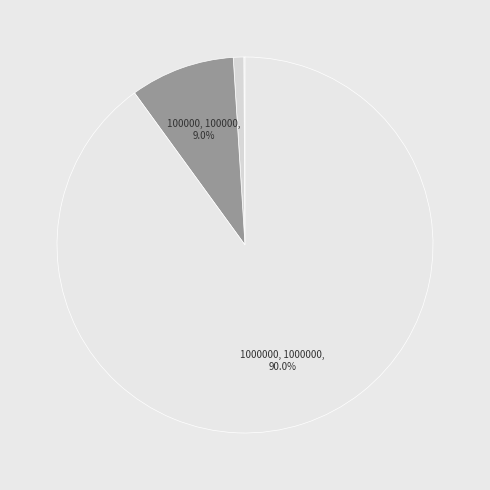

Which slice is the smallest?

1